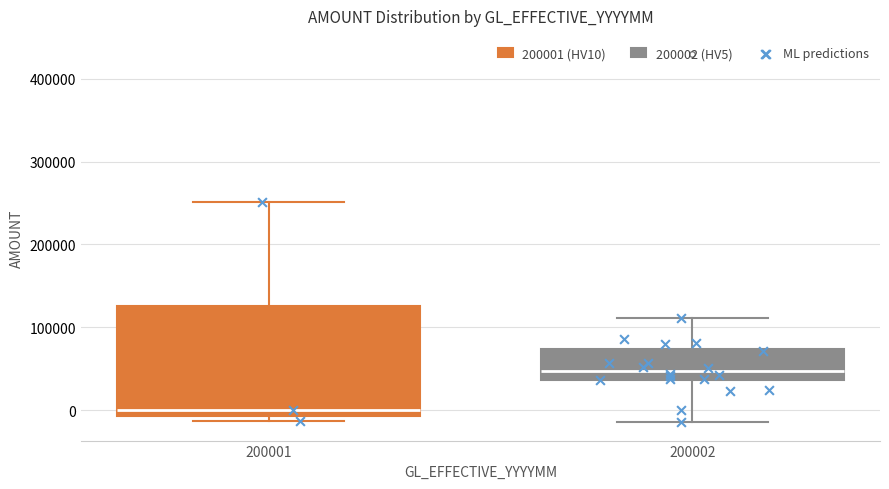

Reading left to right, read every box against the y-axis: the position of its median line, the range the box covers, and the ends of its whiskers. The values are not printed on the chart, so give them approximately, as read against the axis.

200001: median 0, box -10000 to 130000, whiskers -10000 (just below the box's lower edge) to 250000
200002: median 50000, box 40000 to 70000, whiskers -10000 to 110000